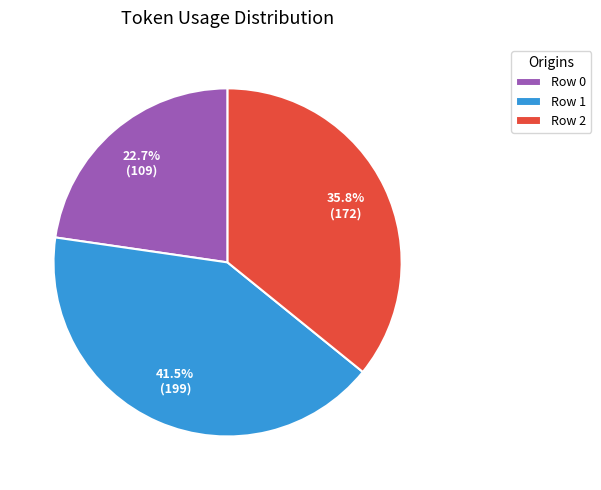

Between Row 0 and Row 1, which is larger?

Row 1